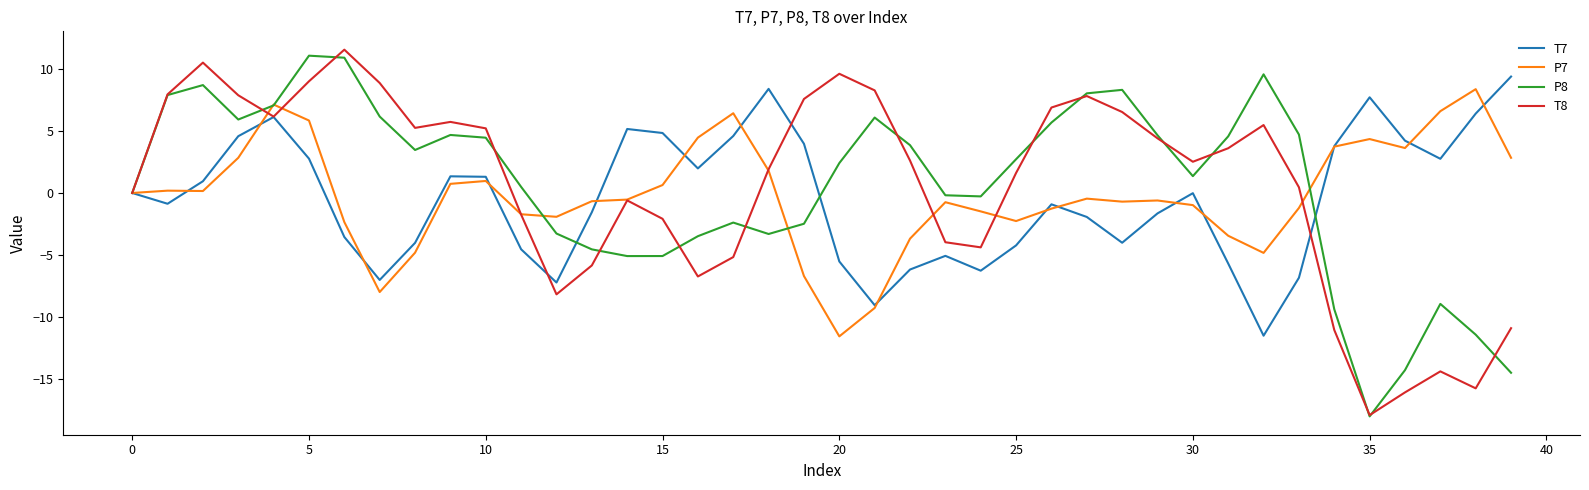

What is the minimum value shown in the chart?

-18.0